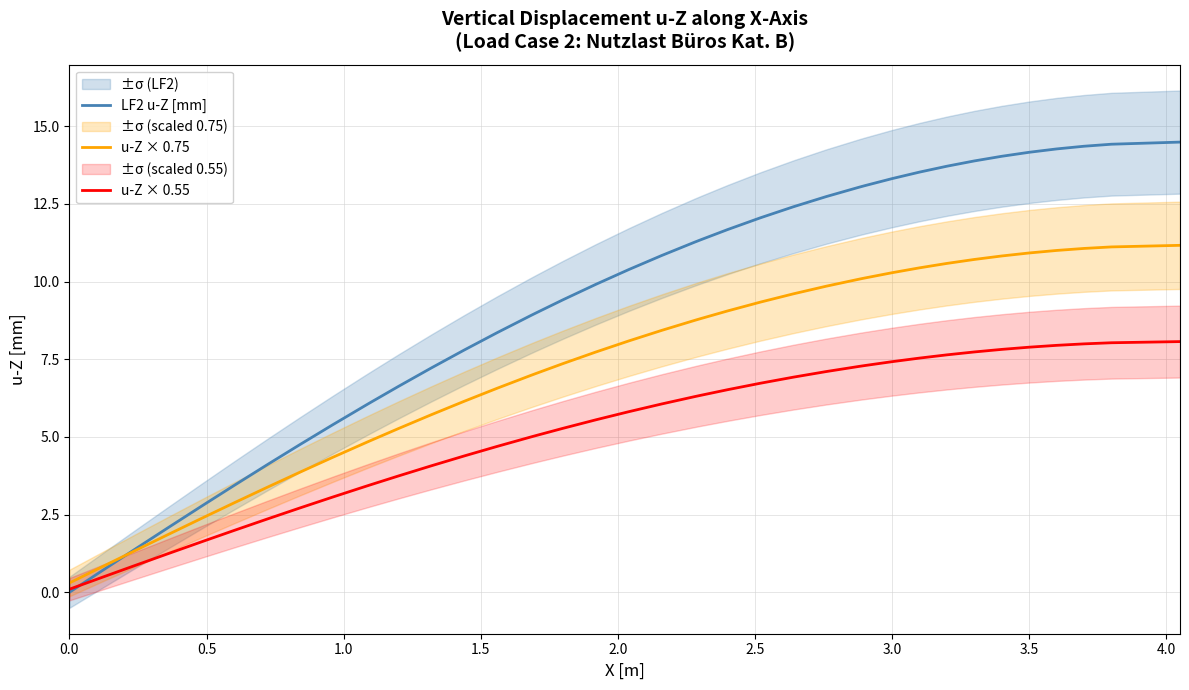

True or false: LF2 u-Z [mm] has more than 1 points higher than both neighbors.

False